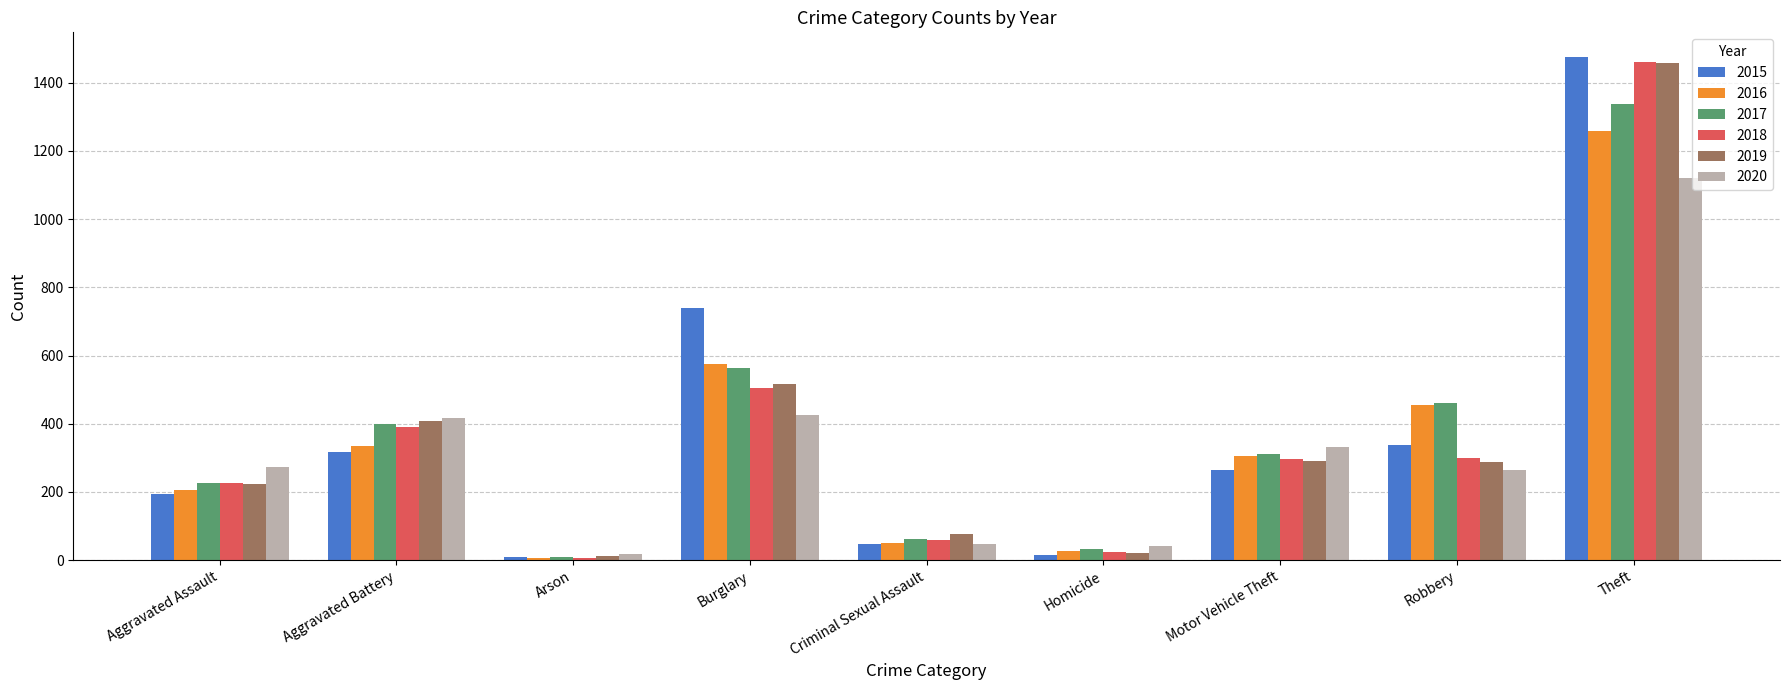

At which label is 2015 closest to 741?

Burglary